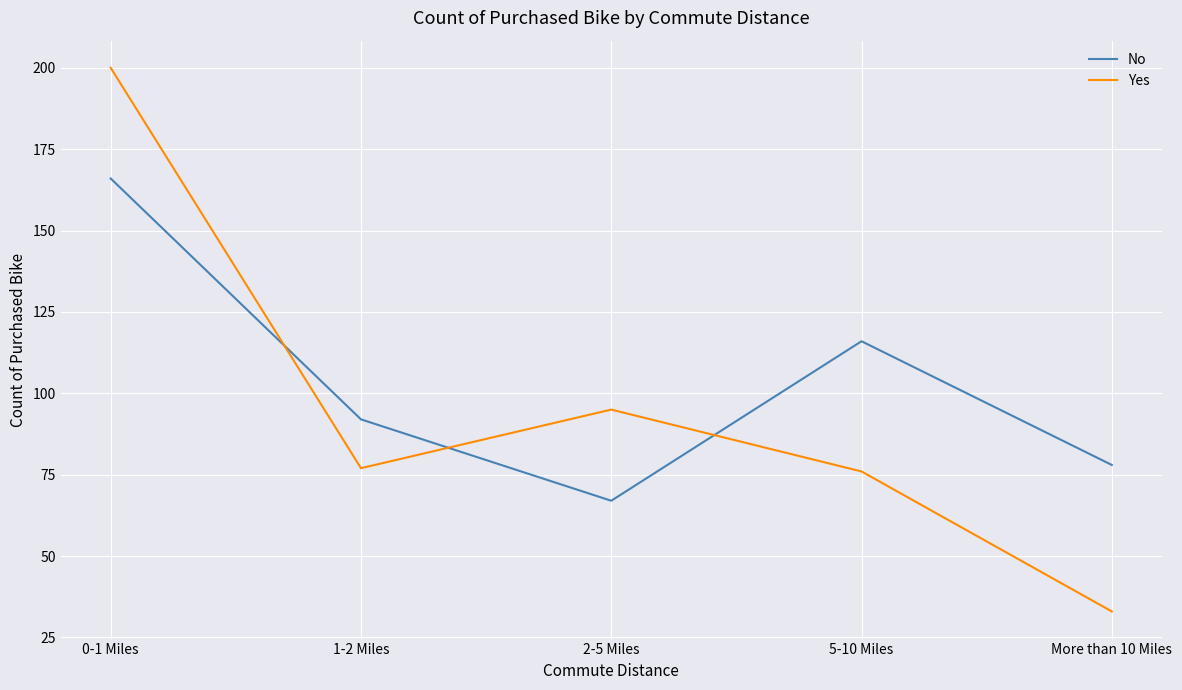

What is the total value across all series at 0-1 Miles?

366